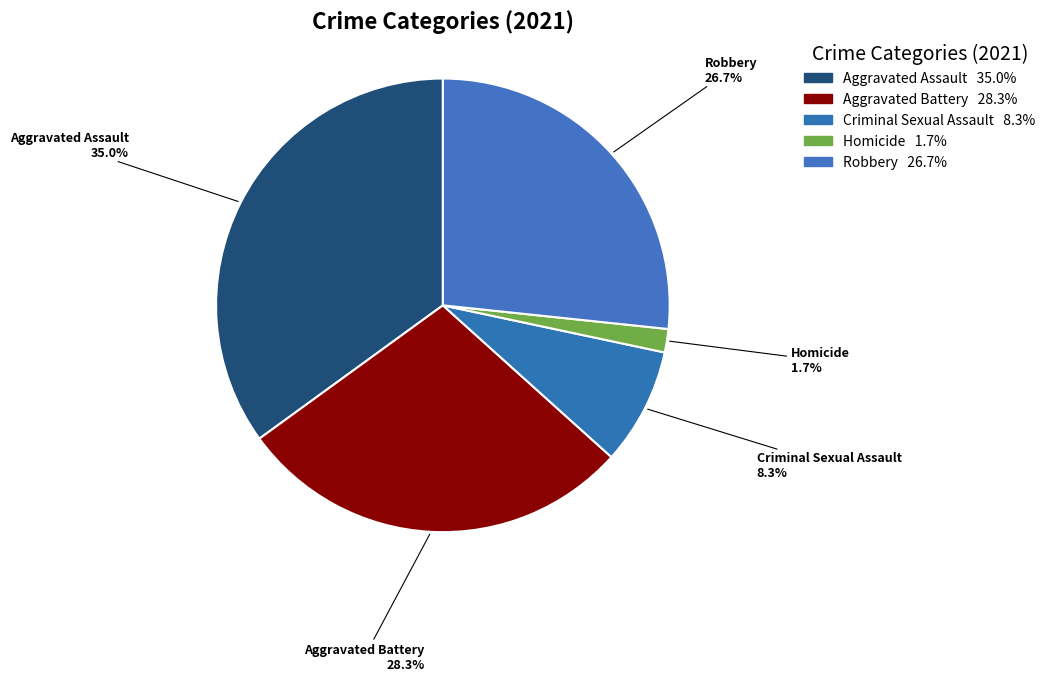

What is the total percentage of Criminal Sexual Assault and Homicide?

10.0%